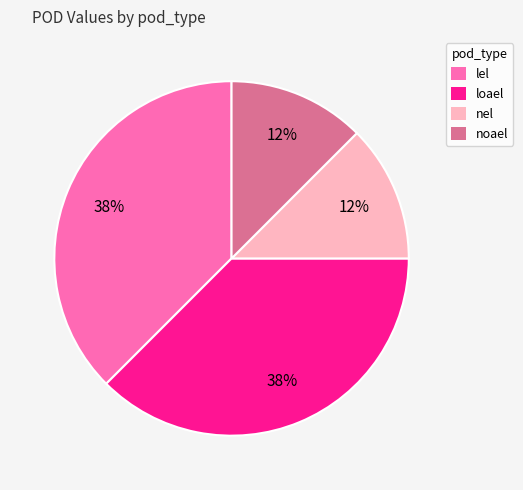

The nel slice represents 20% of the pie. True or false?

False